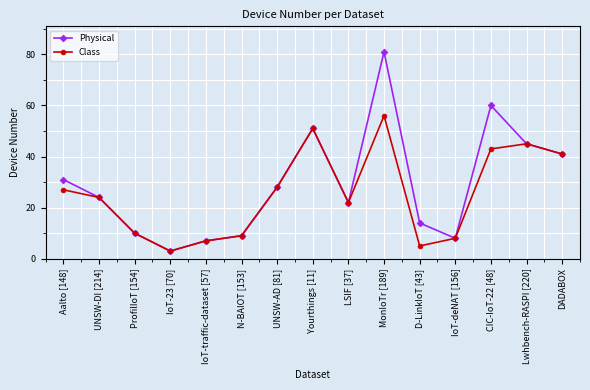

What is the label of the 6th point from the left?

N-BAIOT [153]